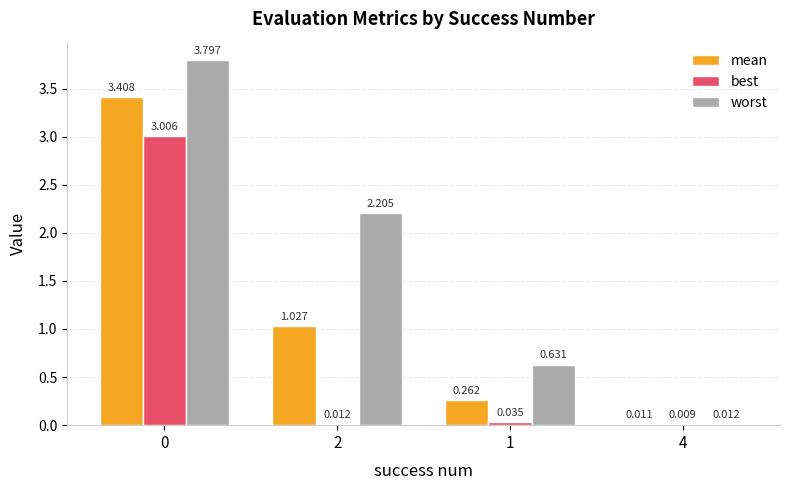

Which series has the widest spread of values?

worst